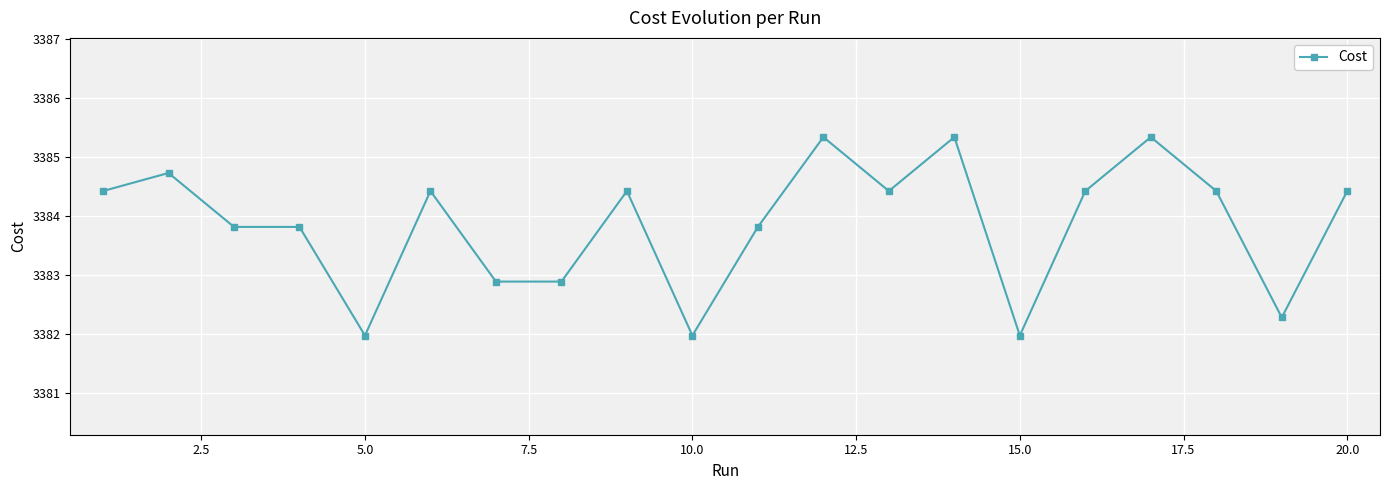

Reading right to left, list all the values displayed in this chart.

3384.4	3382.3	3384.4	3385.3	3384.4	3382.0	3385.3	3384.4	3385.3	3383.8	3382.0	3384.4	3382.9	3382.9	3384.4	3382.0	3383.8	3383.8	3384.7	3384.4